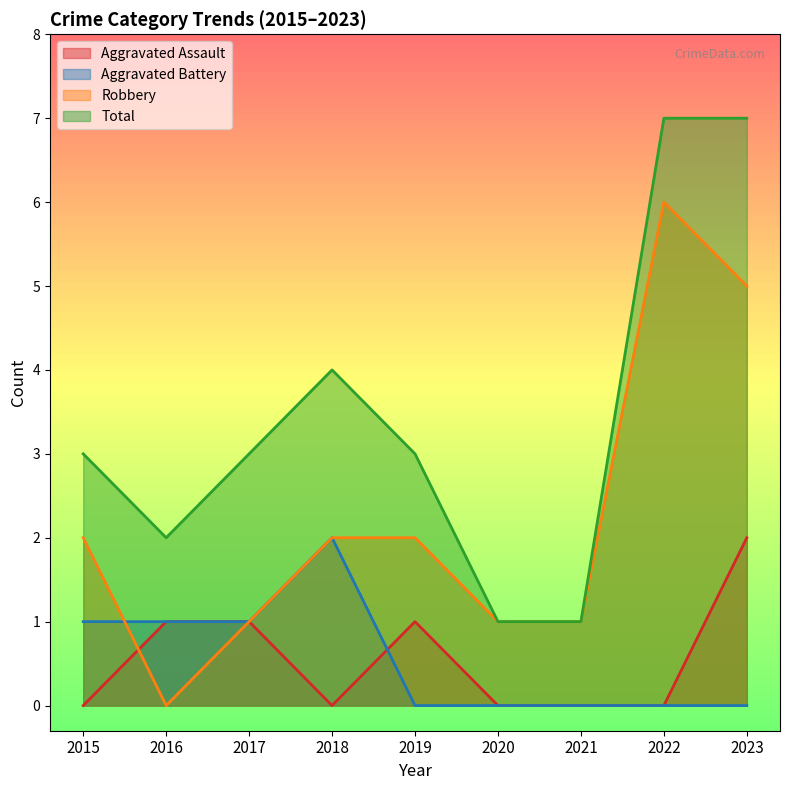

What is the maximum value shown in the chart?

7